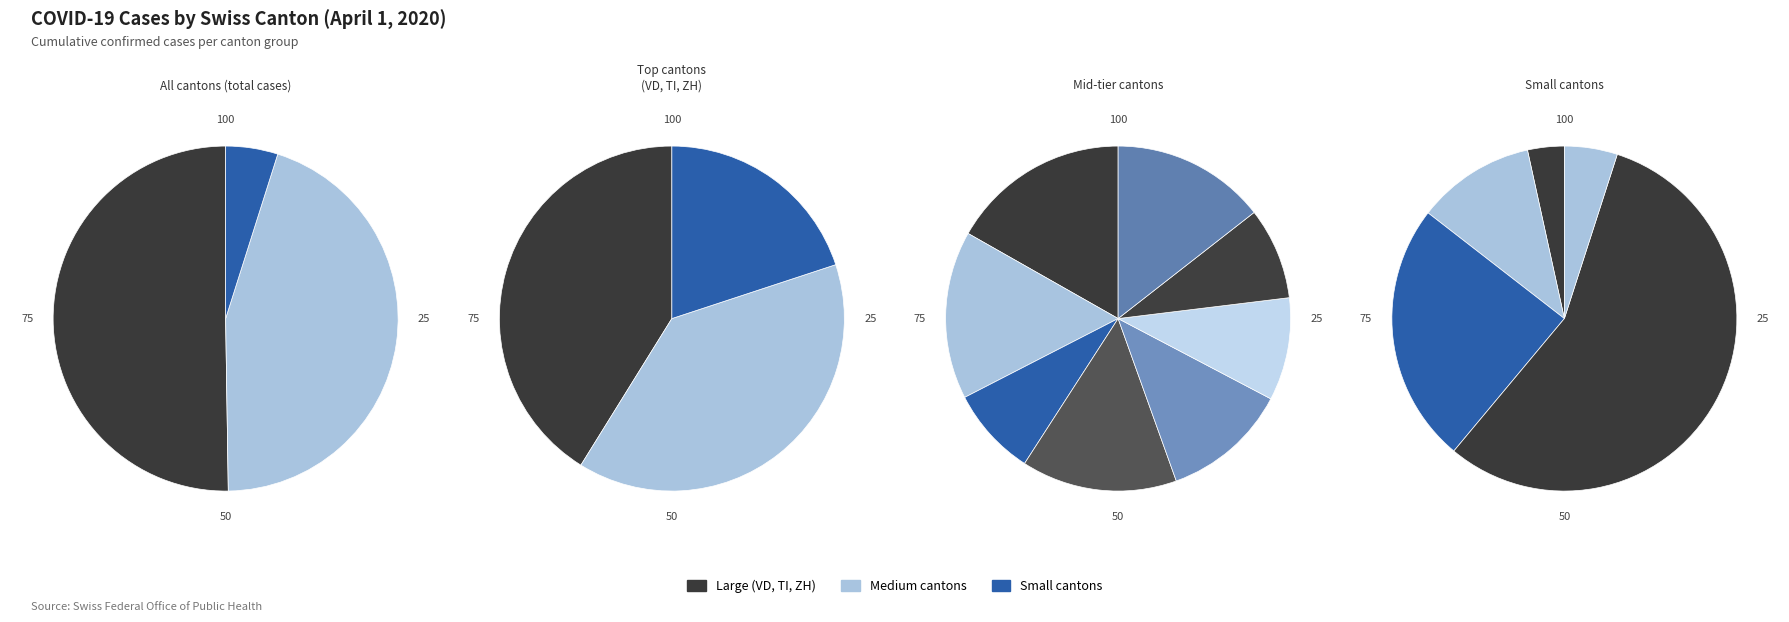

Does any single category account for the majority?

No